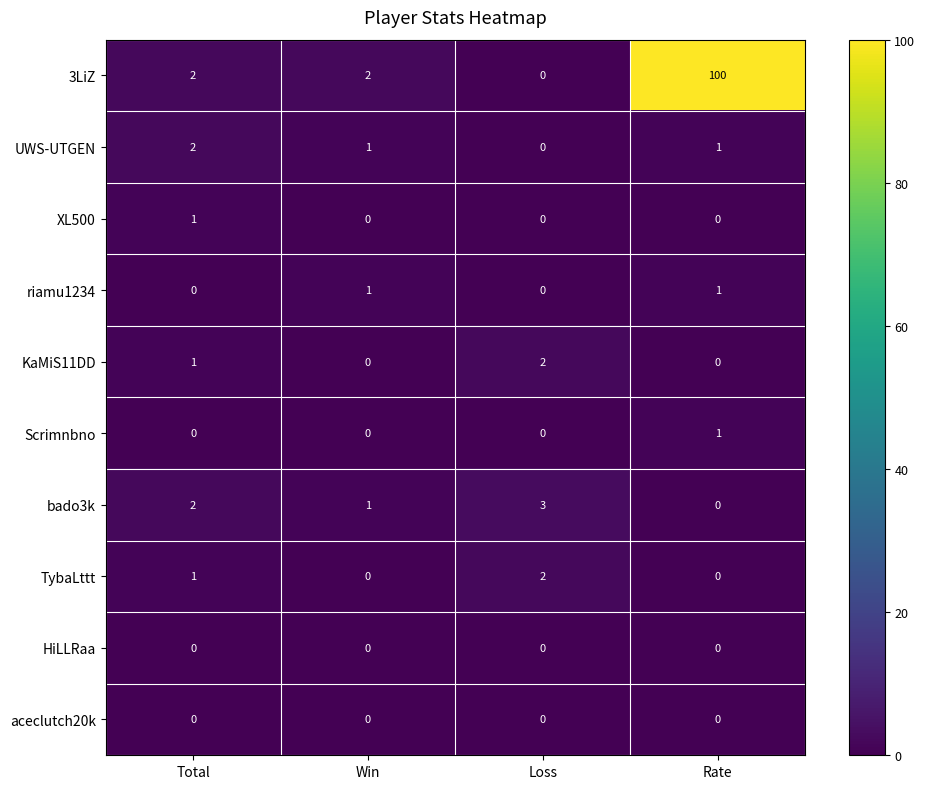

How many series are shown in this chart?

10